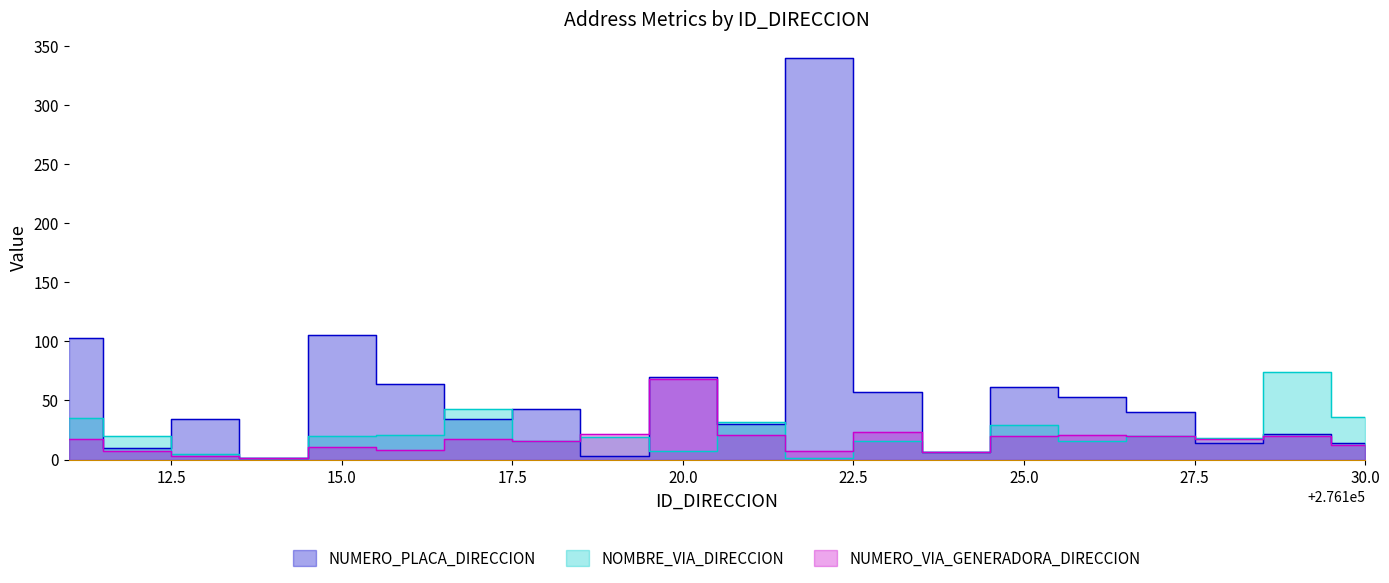

What is the sum of the NUMERO_PLACA_DIRECCION values at 276125 and 276127?

101